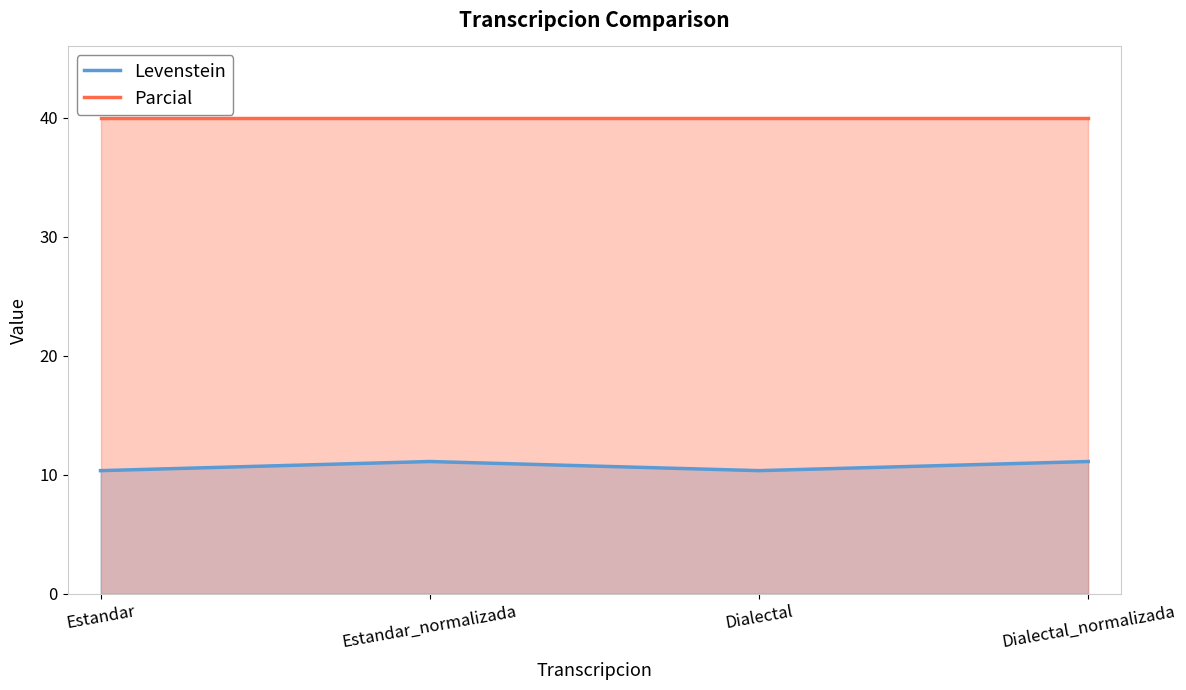

At how many categories does at least one series exceed 23?

4